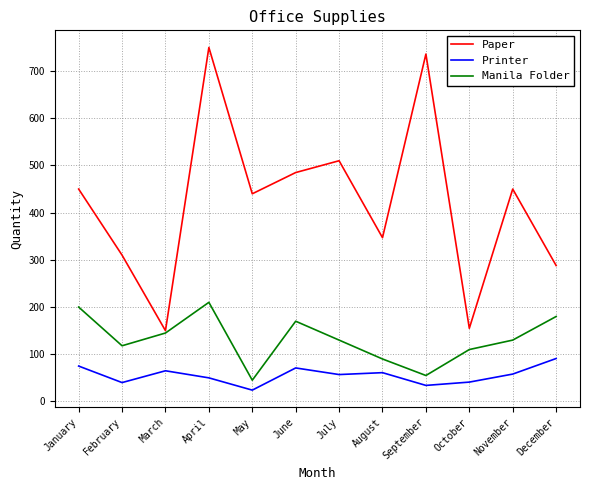

True or false: Paper has more than 0 points higher than both neighbors.

True